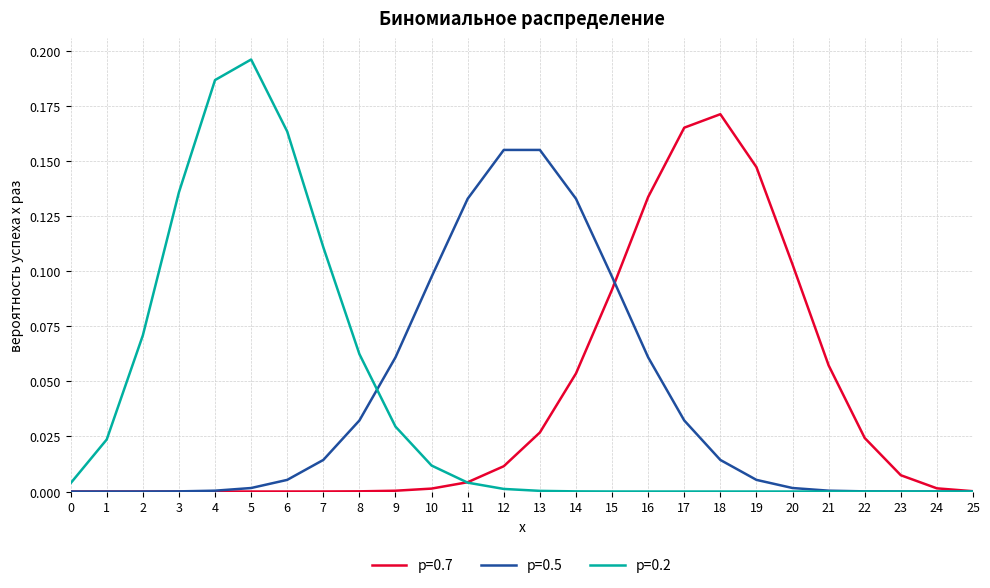

Which series changed the most between 1 and 7?

p=0.2